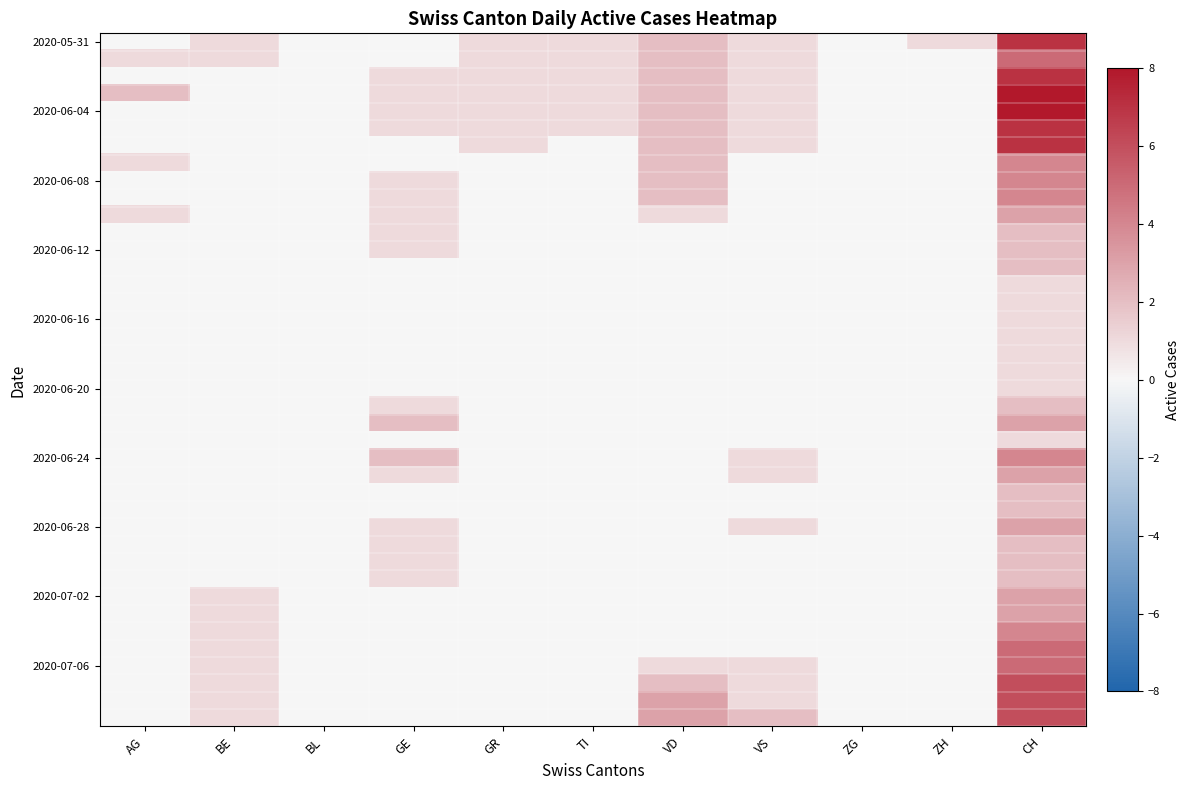

What is the spread (max minus min) of values at VD?

3